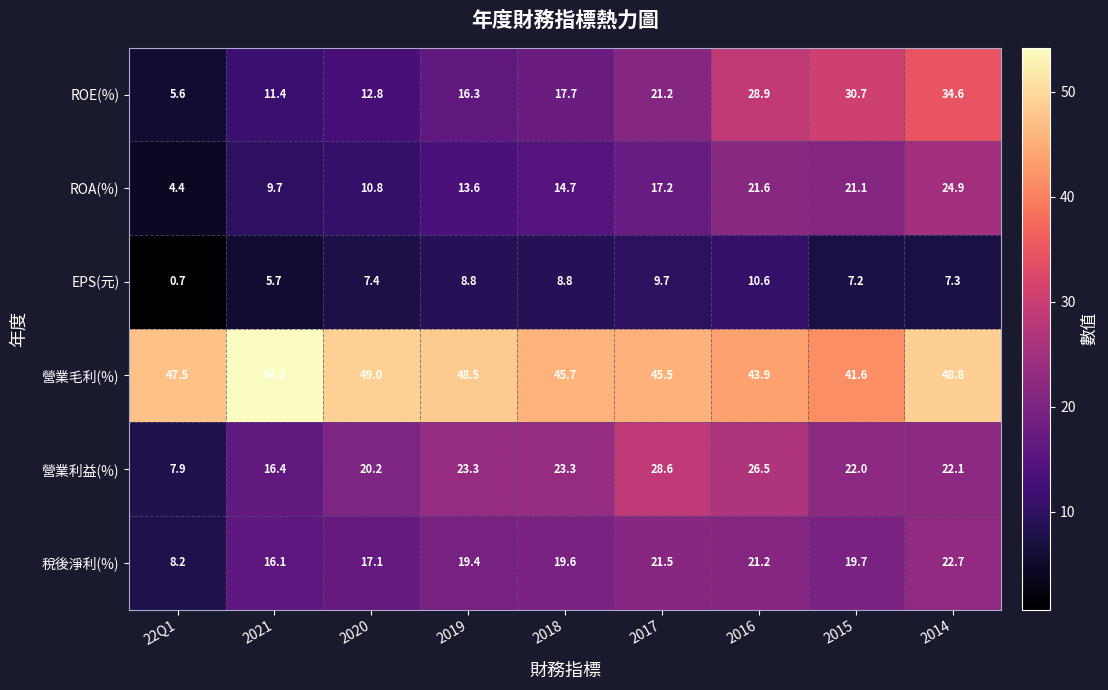

True or false: 稅後淨利(%) has a value of 8.8 at 2020.

False